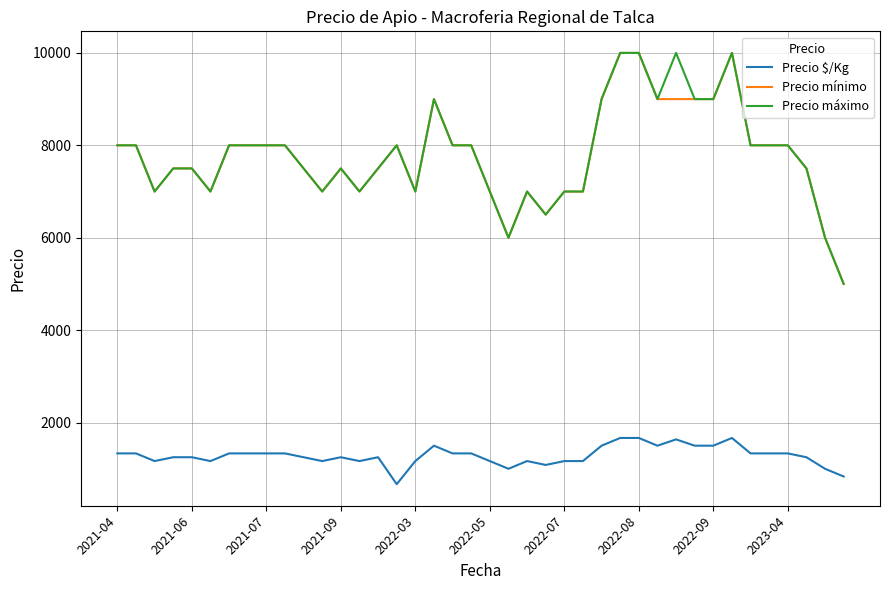

True or false: Precio $/Kg and Precio máximo cross at least once.

False